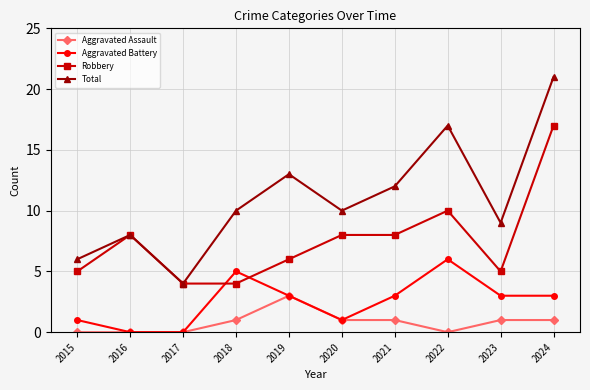

Rank the series by their maximum value, from lowest to highest.

Aggravated Assault, Aggravated Battery, Robbery, Total